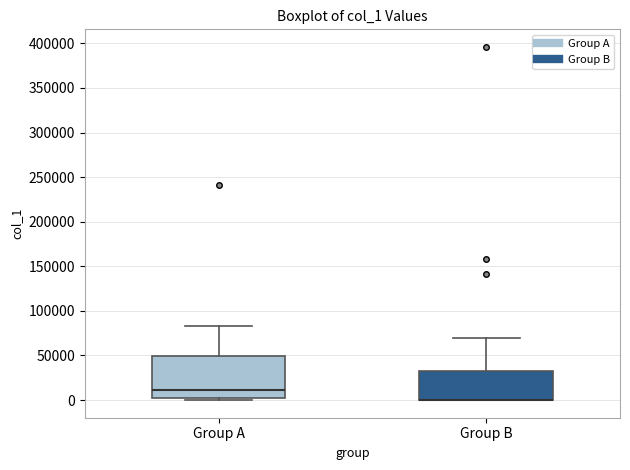

Reading left to right, read every box against the y-axis: the position of its median line, the range the box covers, and the ends of its whiskers. The values are not printed on the chart, so give them approximately, as read against the axis.

Group A: median 10000, box 5000 to 50000, whiskers 0 to 85000
Group B: median 0 (drawn on the box's lower edge), box 0 to 30000, whiskers 0 to 70000